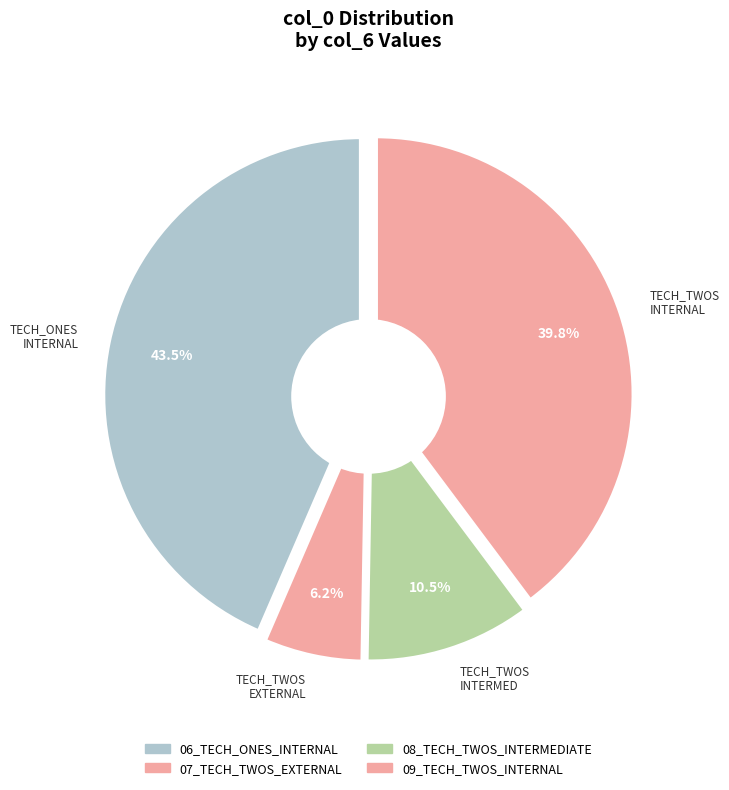

What is the smallest slice in the pie chart?

07_TECH_TWOS_EXTERNAL